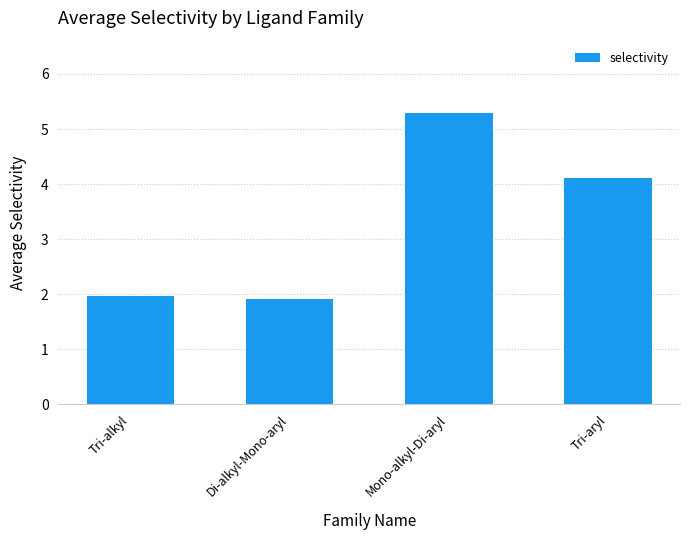

What position from the left is Tri-alkyl?

1